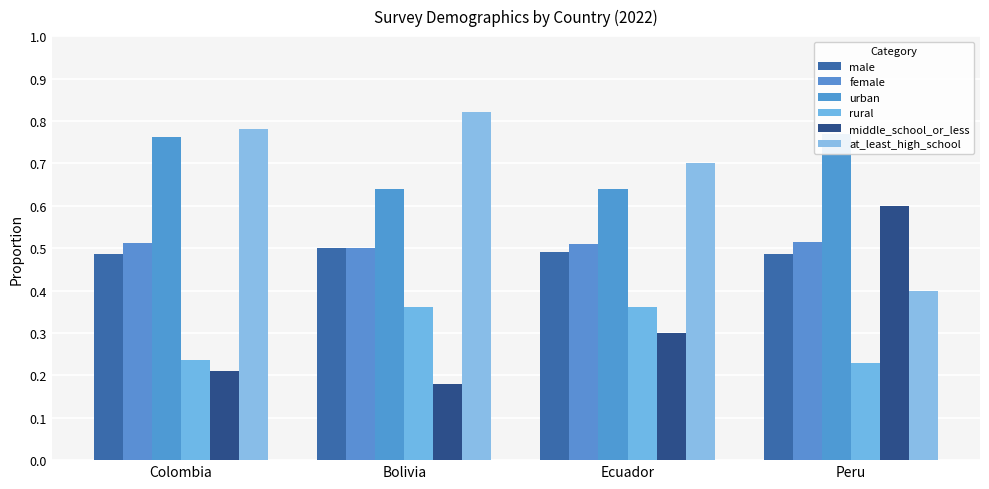

What is the sum of all middle_school_or_less values?

1.3